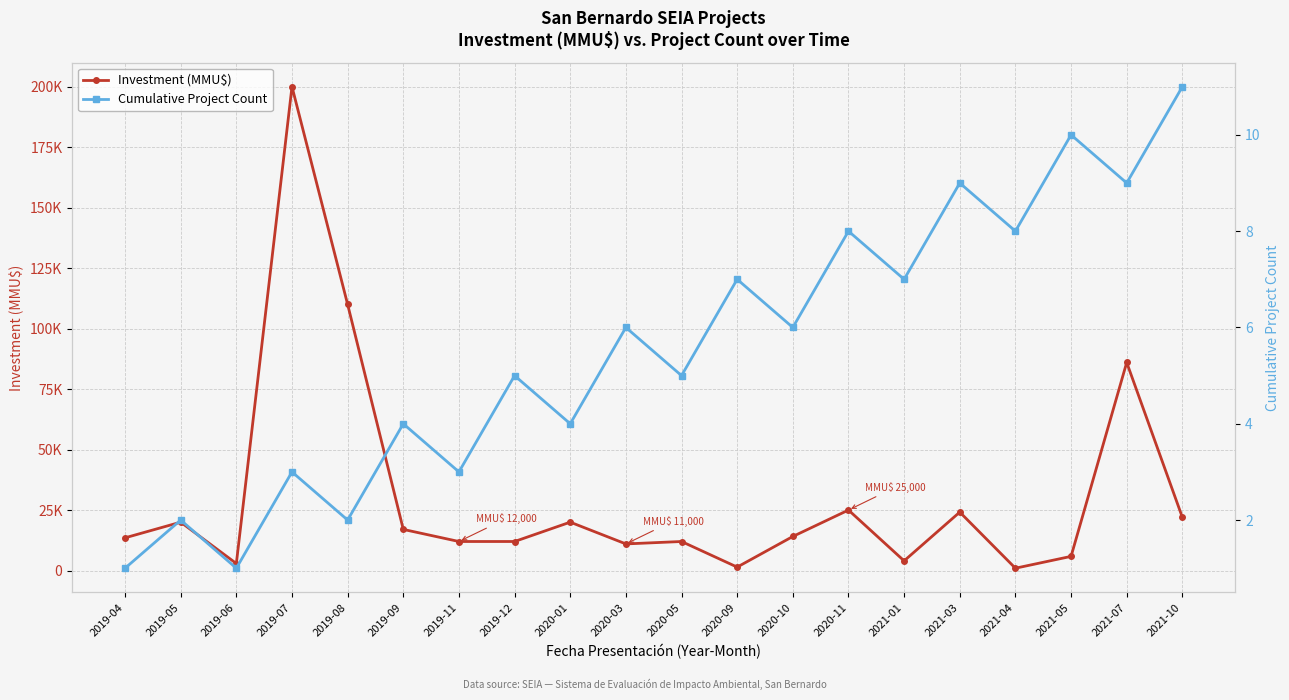

How many series are shown in this chart?

2